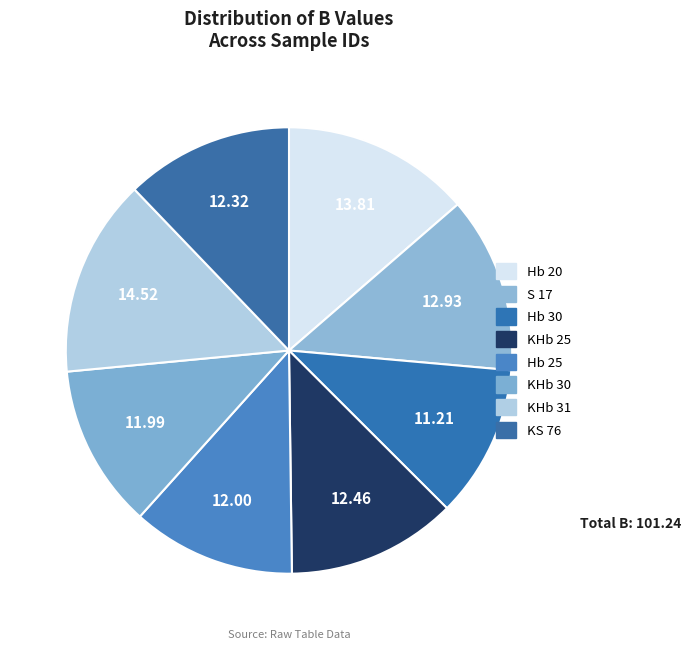

What is the ratio of the value at KHb 31 to the value at KS 76?

1.2